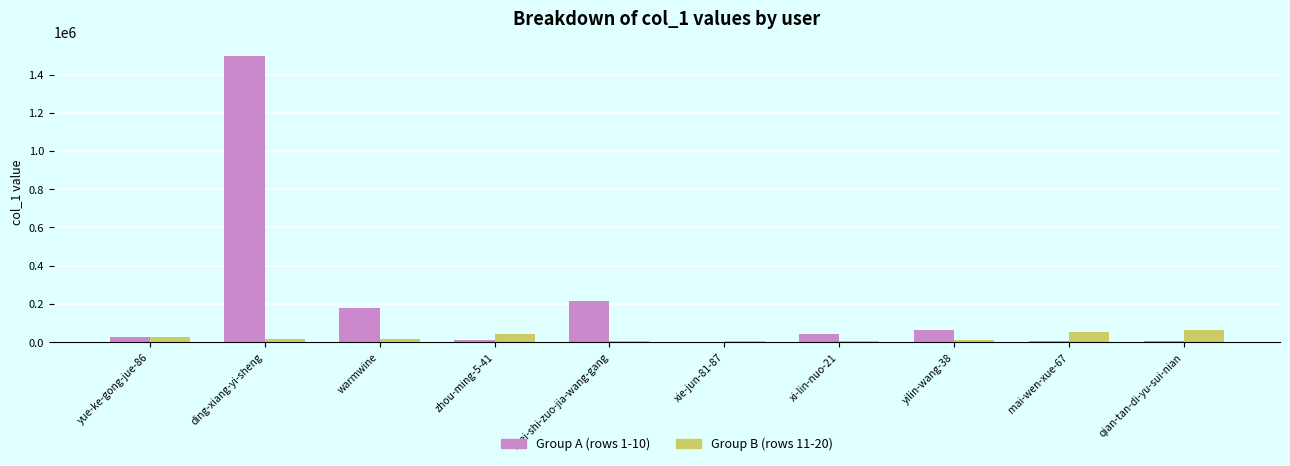

Which series has the widest spread of values?

Group A (rows 1-10)